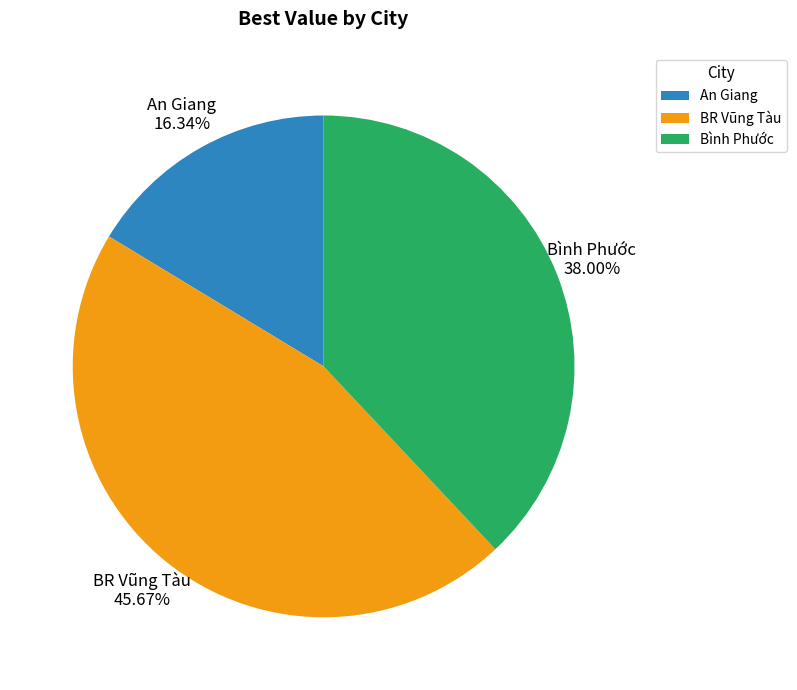

What is the largest slice in the pie chart?

BR Vũng Tàu